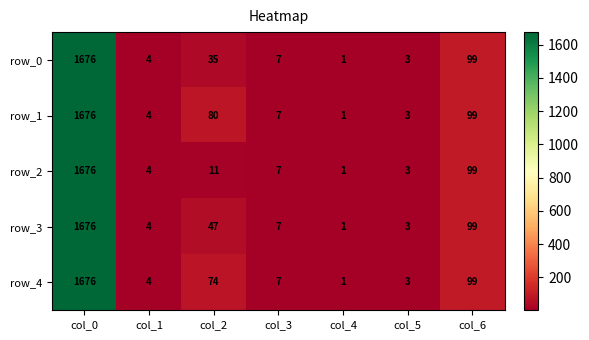

Which category has the highest value across all series?

col_0